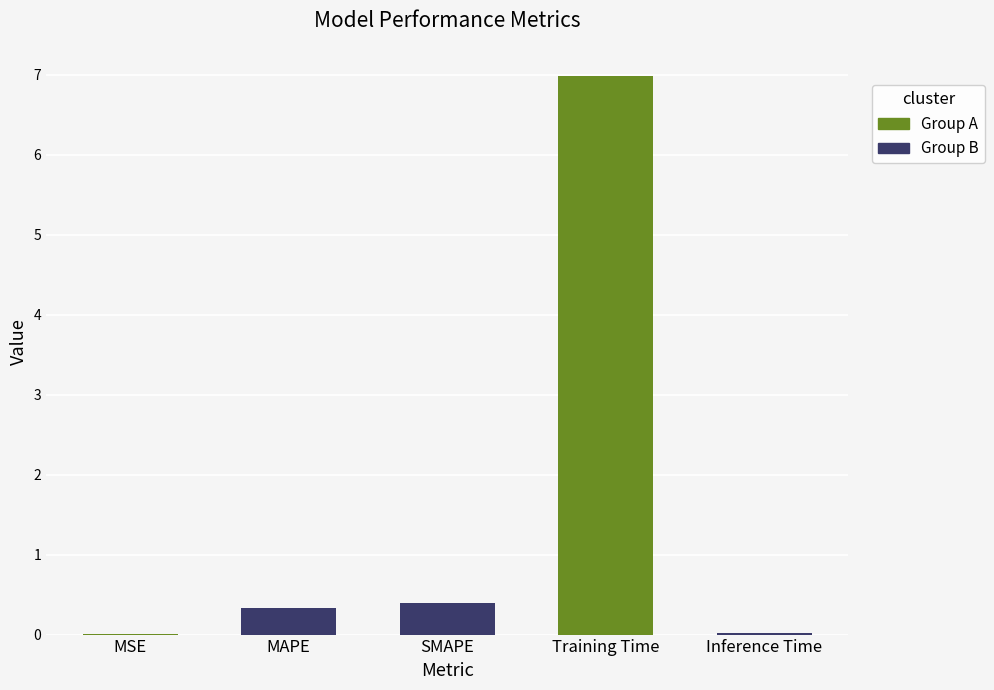

What is the sum of the values at Training Time and Inference Time?

7.0